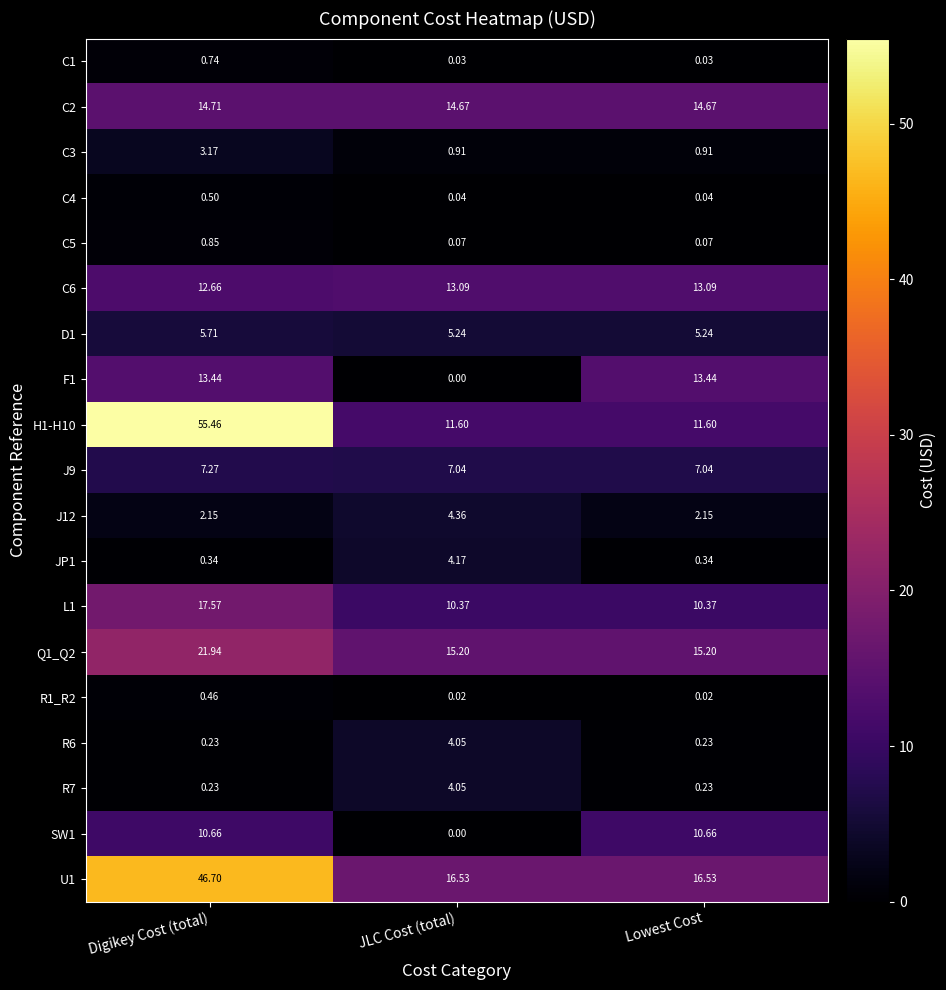

Which category has the highest value in the Q1_Q2 series?

Digikey Cost (total)